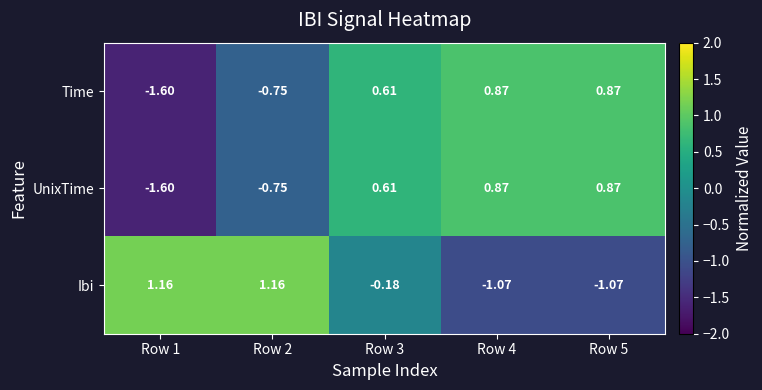

Which category has the lowest value across all series?

Row 1